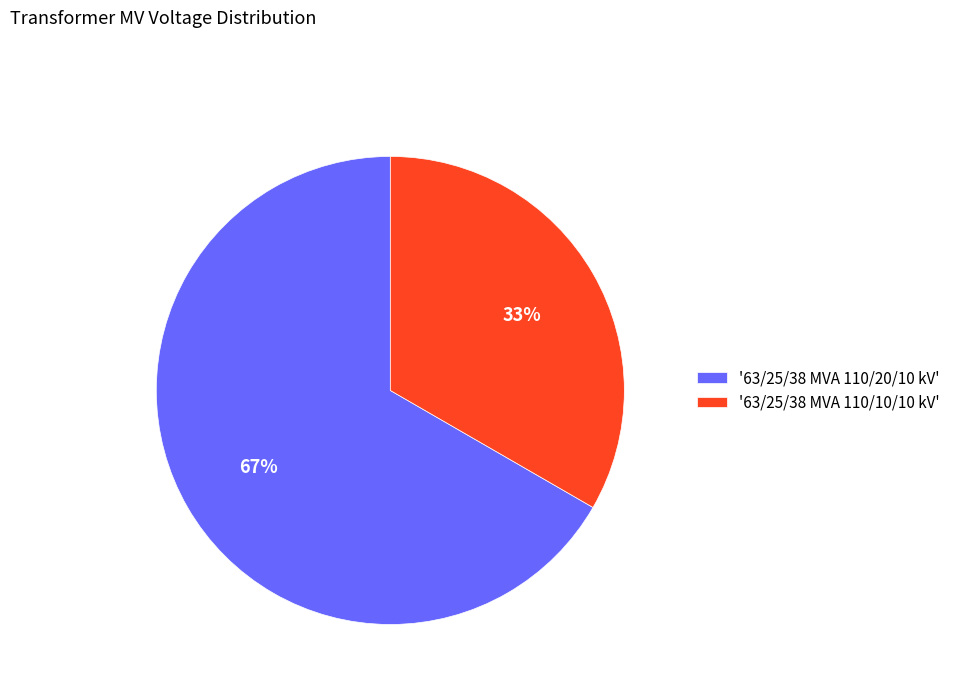

Is there a majority slice in this chart?

Yes